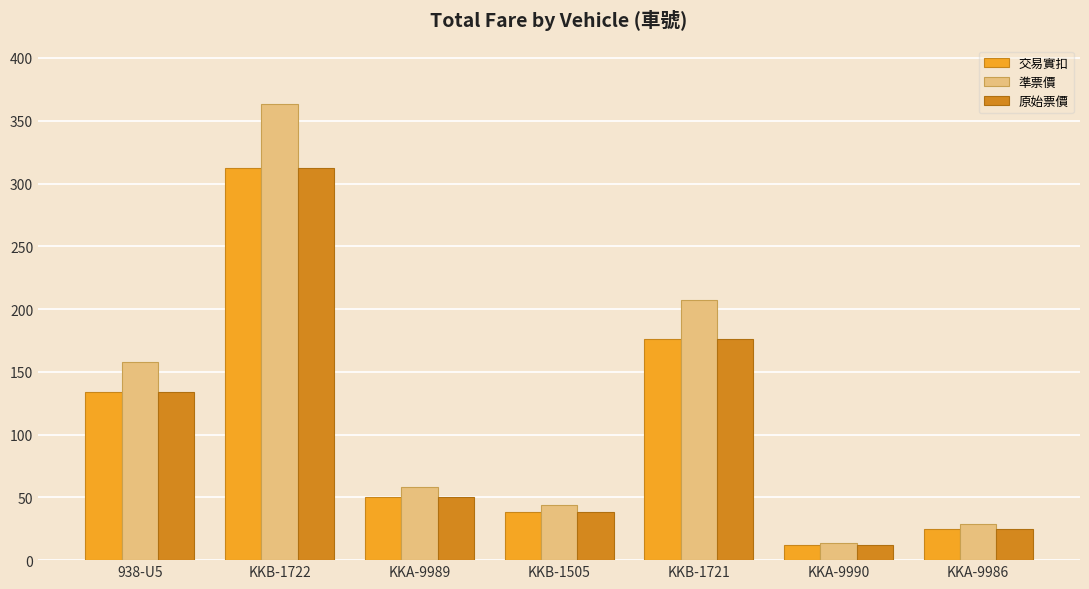

At which label does 交易實扣 first exceed 50?

938-U5